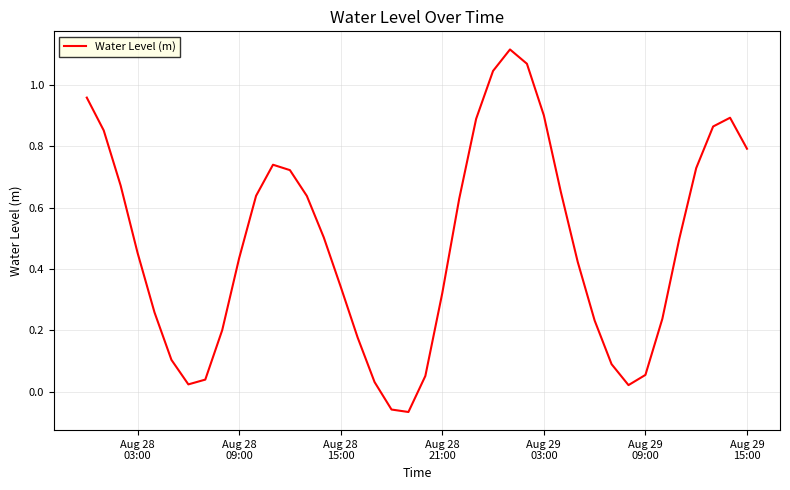

True or false: there are more than 0 points higher than both neighbors.

True